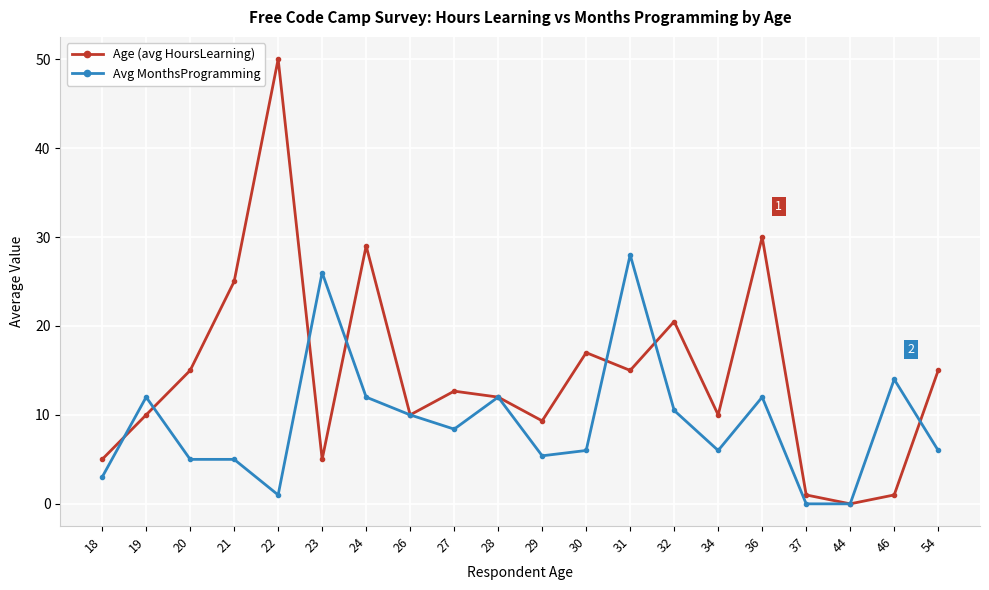

Which category has the highest value in the Avg MonthsProgramming series?

31